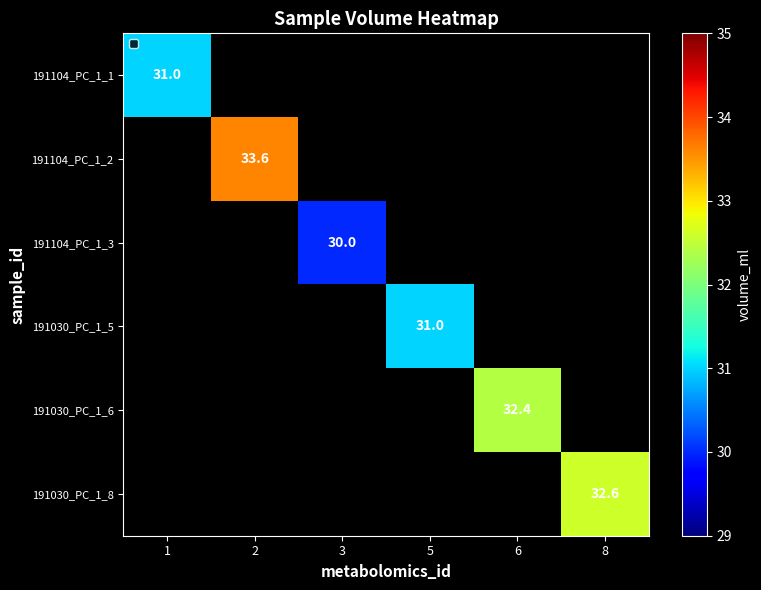

What is the smallest value displayed?

30.0